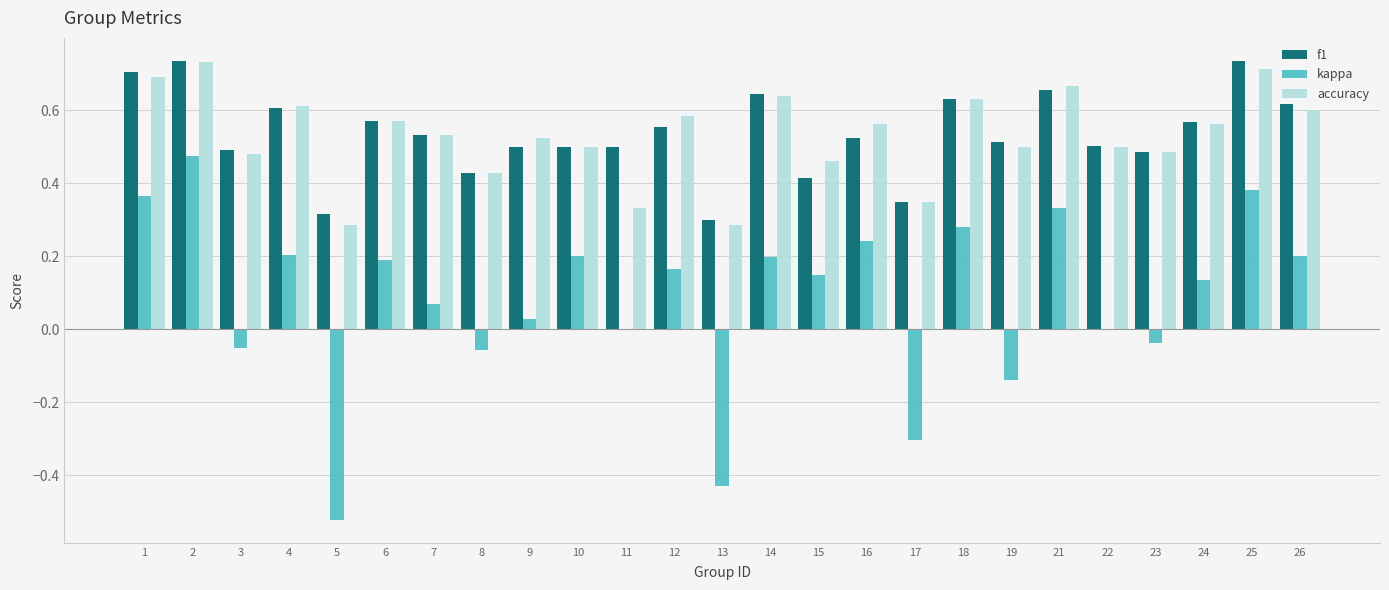

Which series changed the most between 6 and 21?

kappa